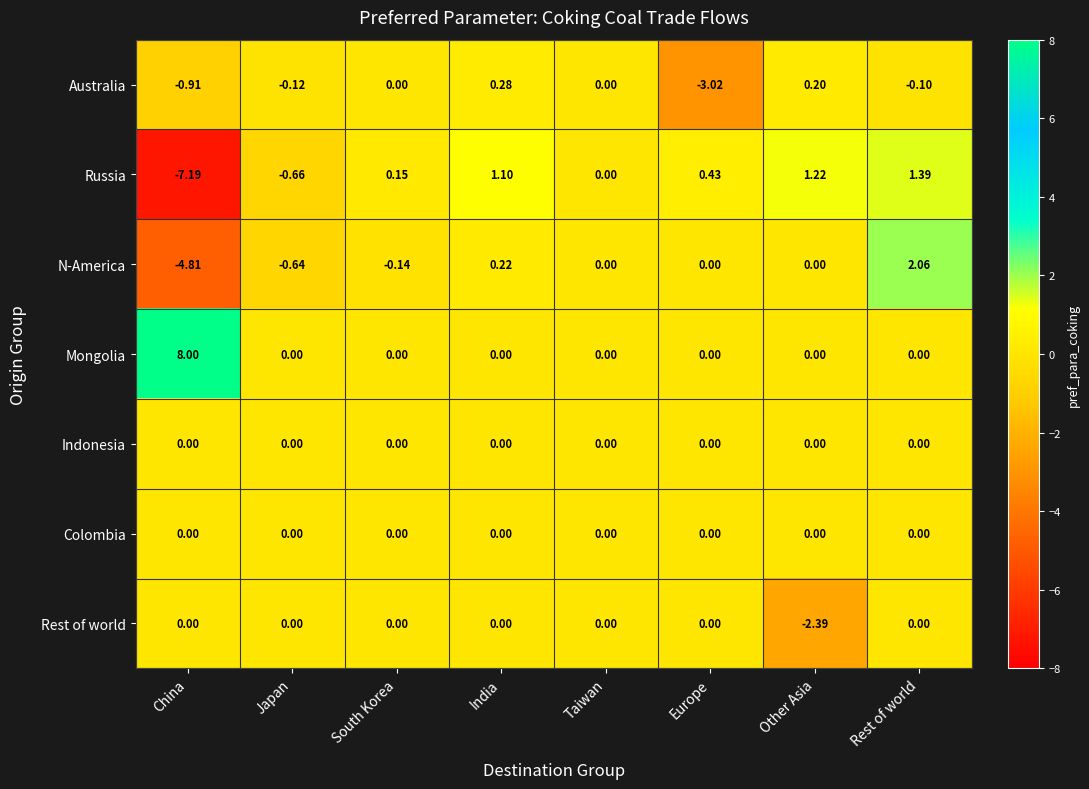

Which series has the largest range (max minus min)?

Russia